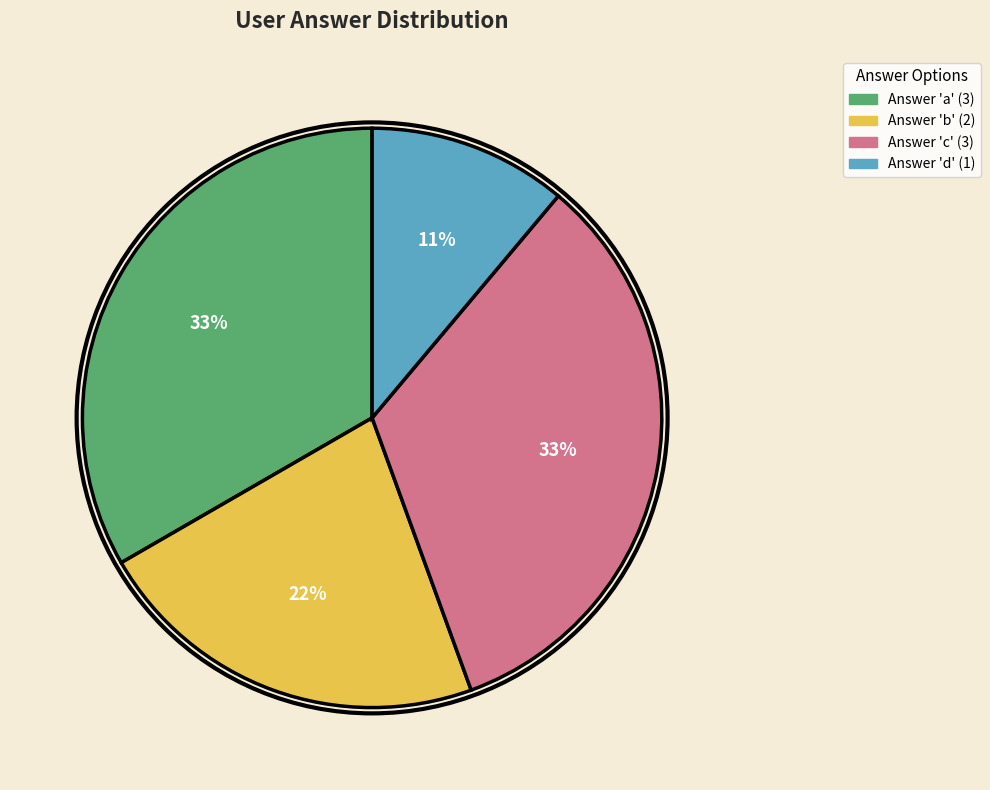

To the nearest percent, what is the difference between the largest and smallest slice percentages?

22%